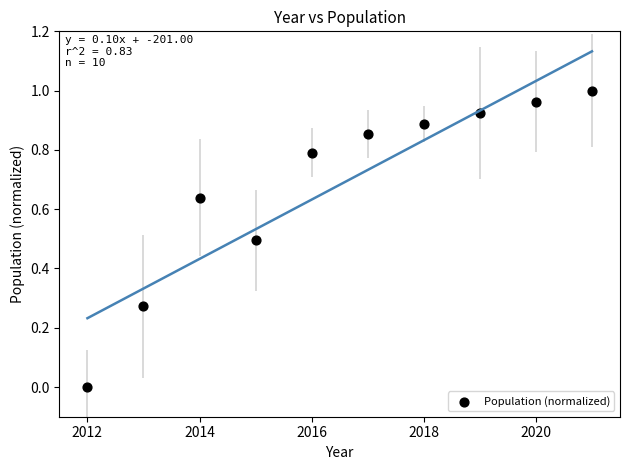

What is the average Y value?

0.7